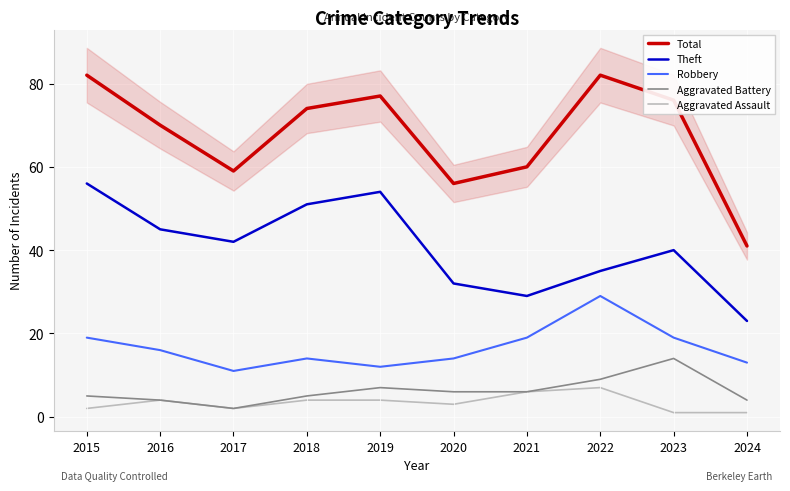

How many categories are shown in the chart?

10